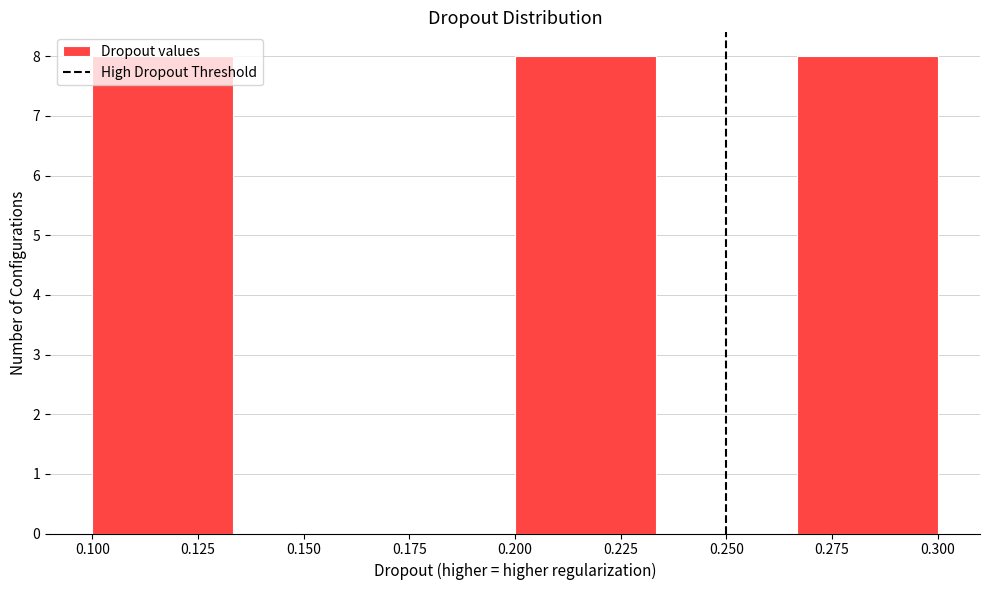

Reading left to right, list every bar in this chart as the range it spans on the x-axis followed by its height. Neither the bar edges nor the heights are printed on the chart, so give them approximately, as read against the axes.

0.100 to 0.135: 8
0.135 to 0.165: 0
0.165 to 0.200: 0
0.200 to 0.235: 8
0.235 to 0.265: 0
0.265 to 0.300: 8